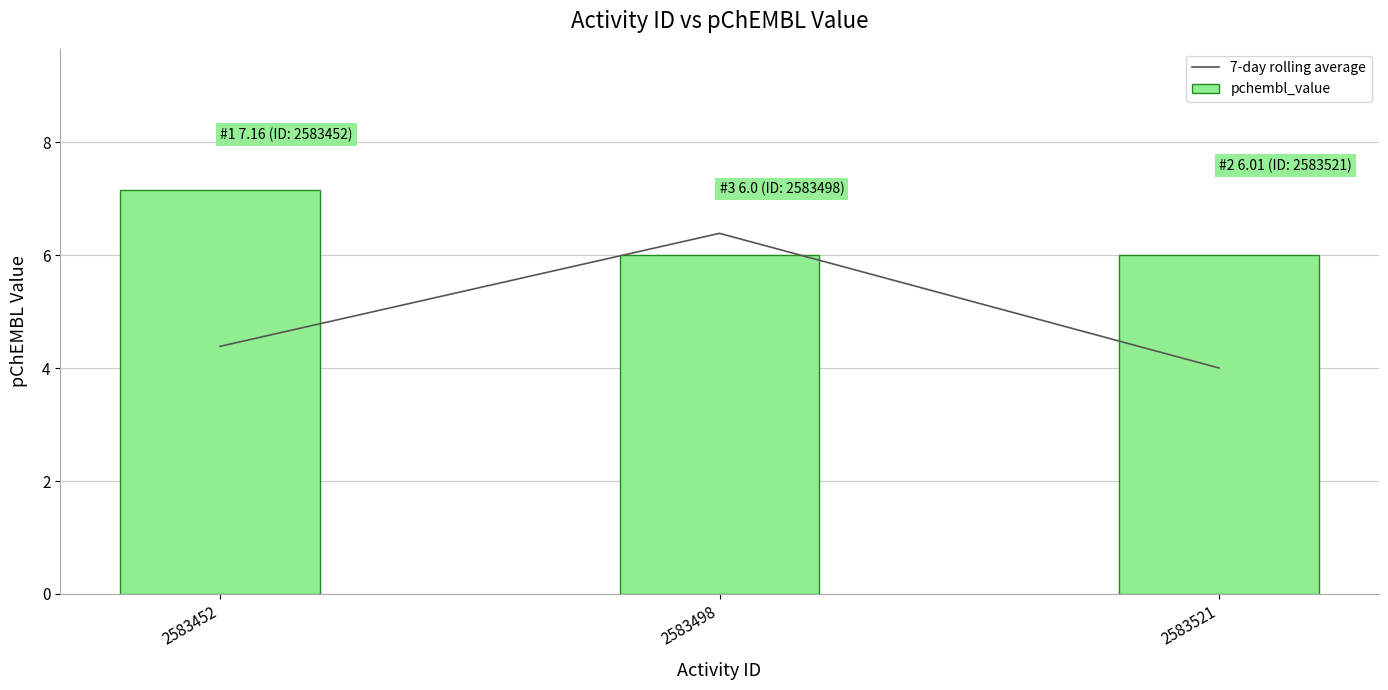

The value of pchembl_value at 2583521 is 8.5. True or false?

False